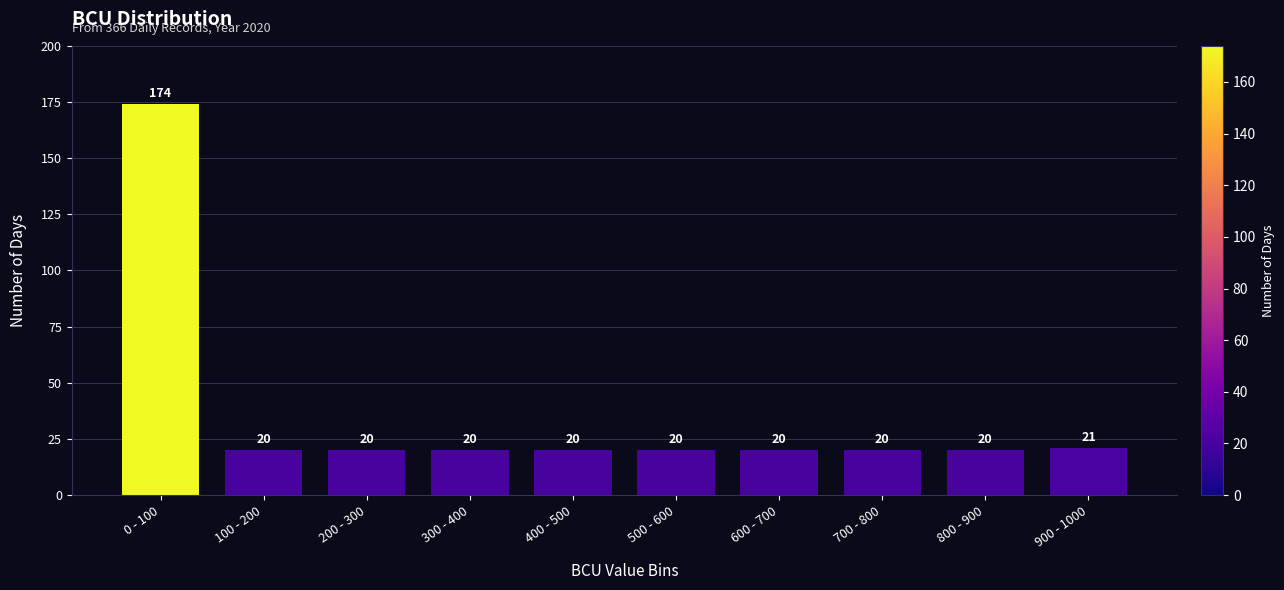

Reading right to left, extract all data points from this chart.

900 - 1000=21	800 - 900=20	700 - 800=20	600 - 700=20	500 - 600=20	400 - 500=20	300 - 400=20	200 - 300=20	100 - 200=20	0 - 100=174